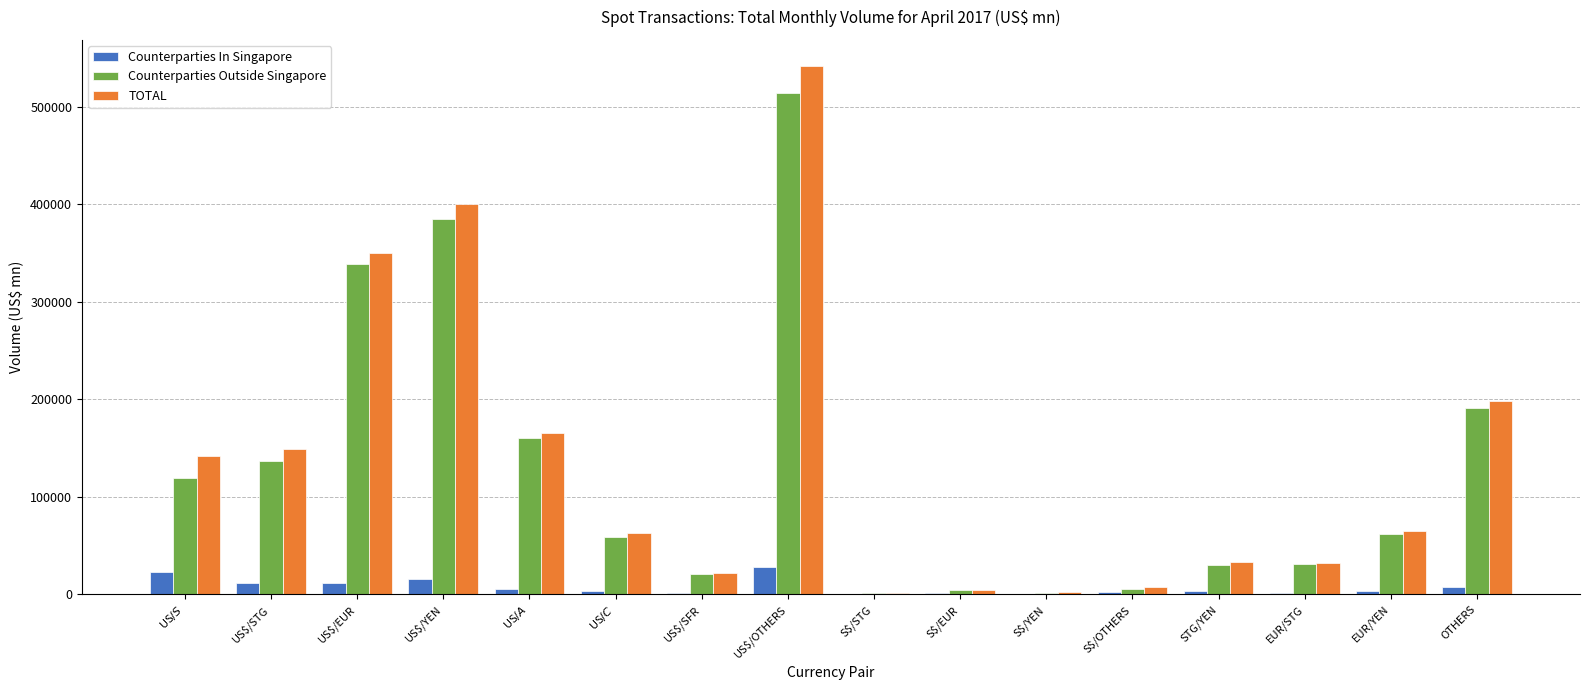

What is the difference between the TOTAL values at US$/OTHERS and US$/STG?

392733